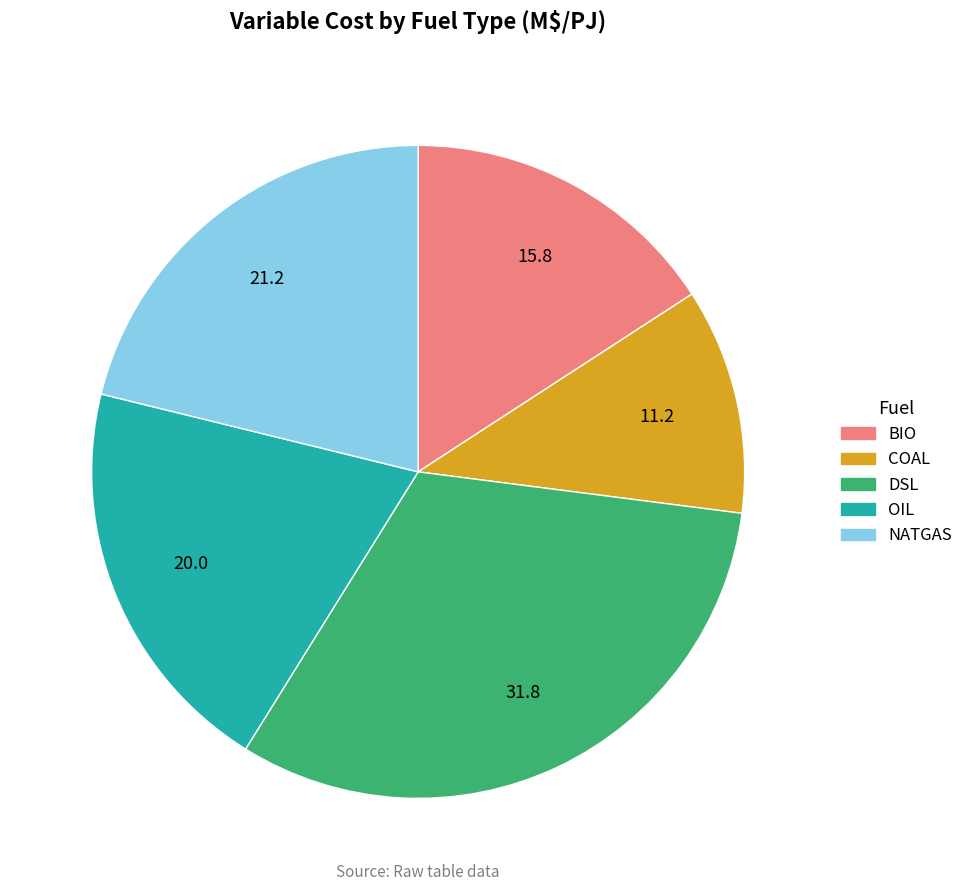

How many slices are in this pie chart?

5